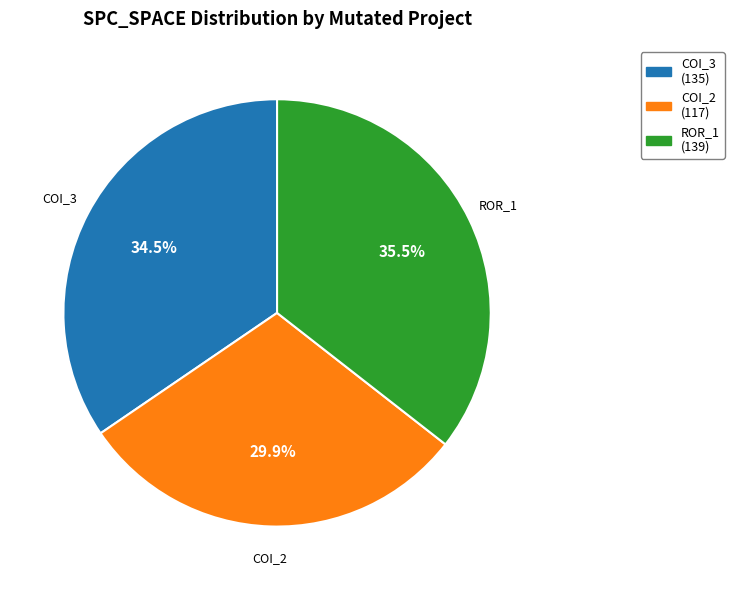

Is there any slice that represents more than half of the pie?

No